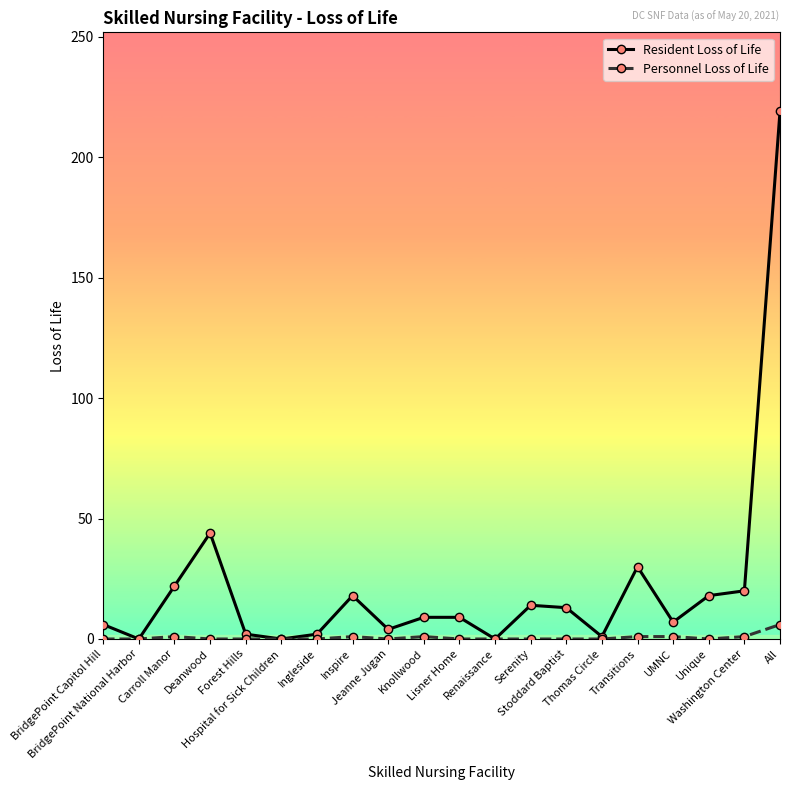

What is the highest value of the Personnel Loss of Life series?

6